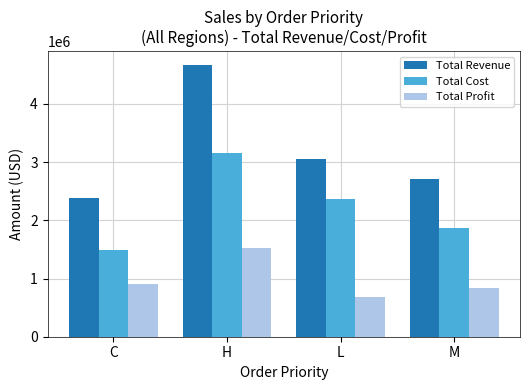

Does the chart contain any negative values?

No